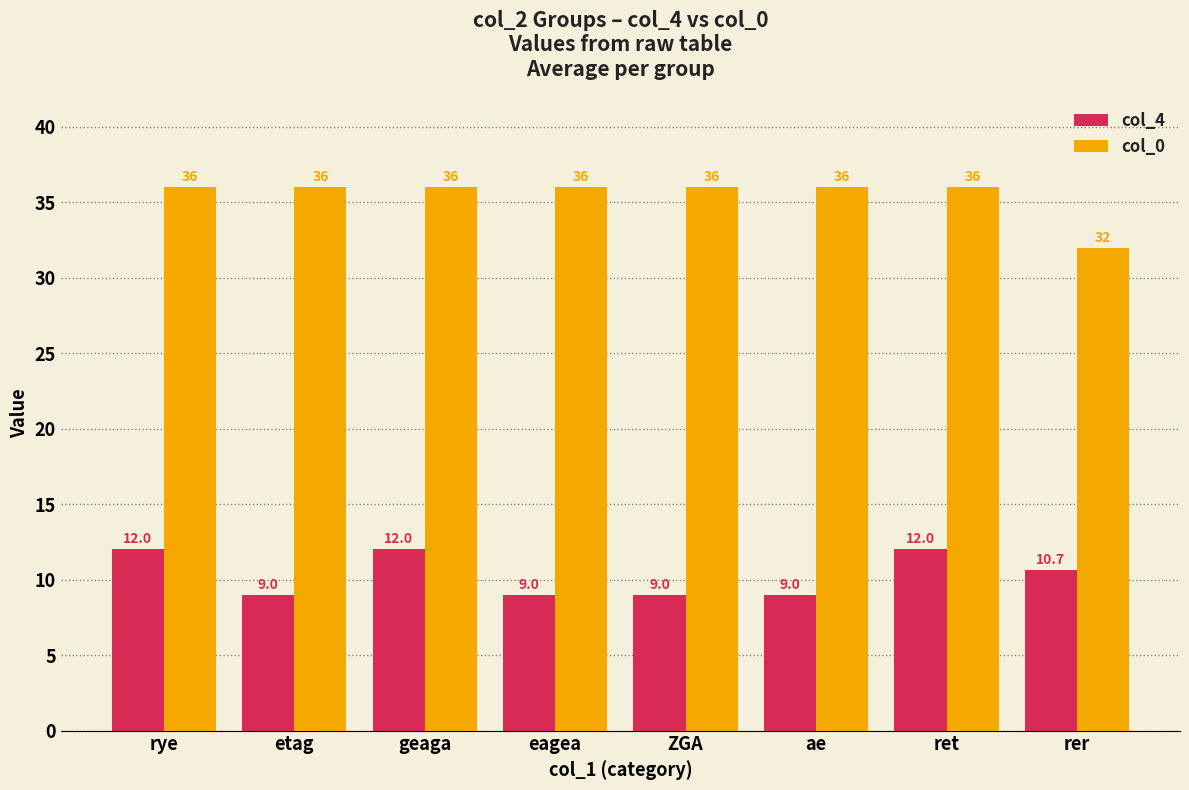

At etag, list the series in order from largest to smallest.

col_0, col_4